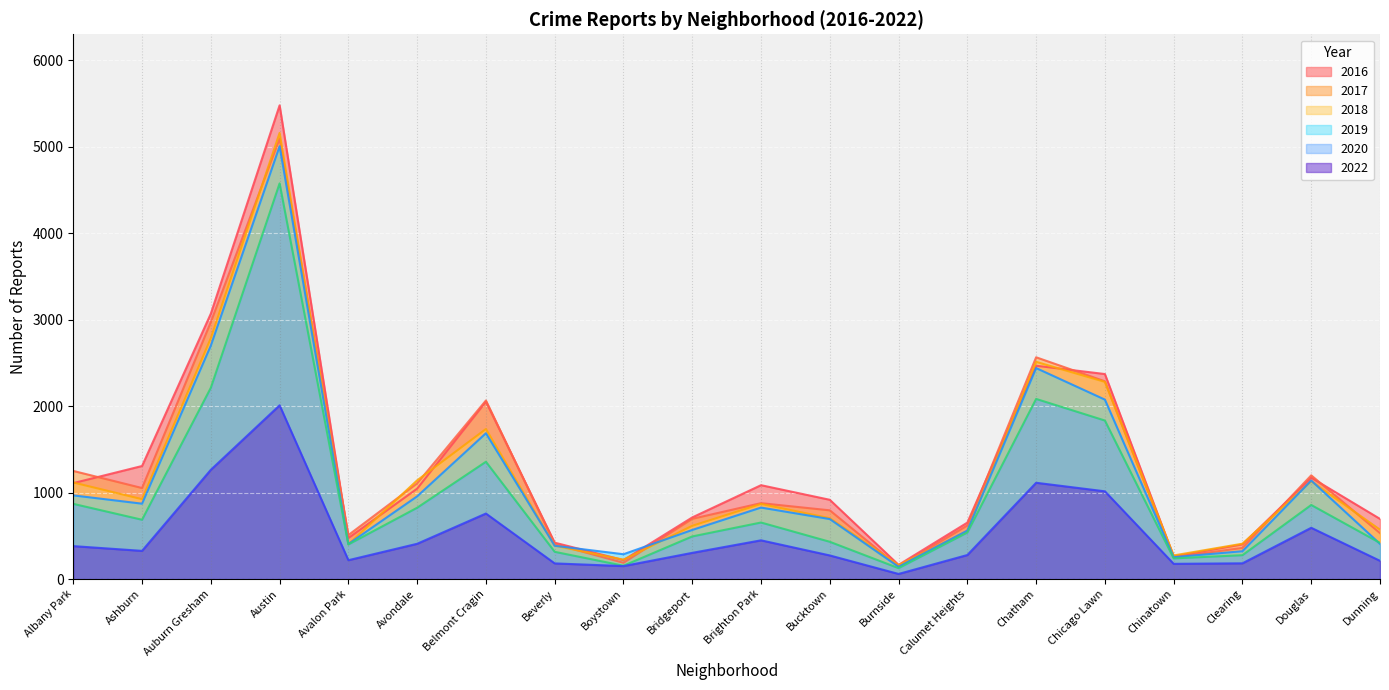

Is it true that 2016 equals 4750 at Auburn Gresham?

False